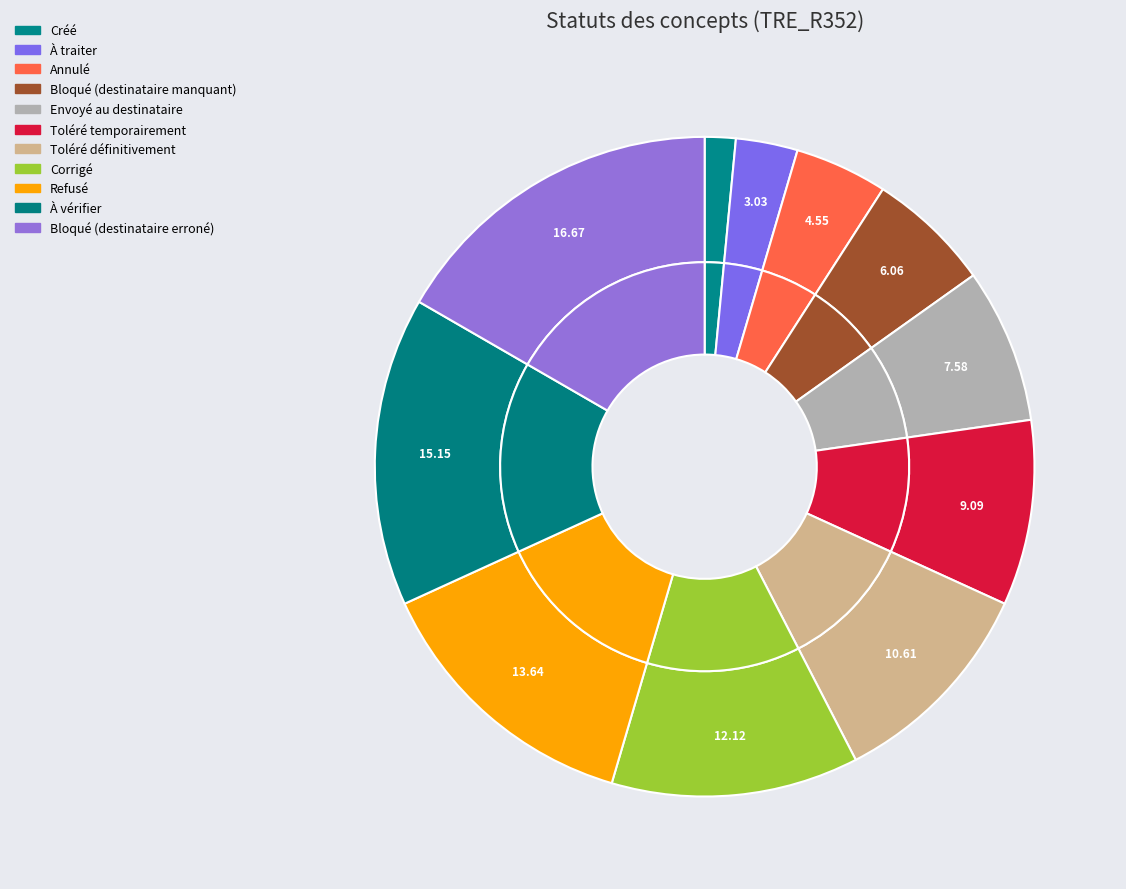

Rank the categories by value from highest to lowest.

Bloqué (destinataire erroné), À vérifier, Refusé, Corrigé, Toléré définitivement, Toléré temporairement, Envoyé au destinataire, Bloqué (destinataire manquant), Annulé, À traiter, Créé